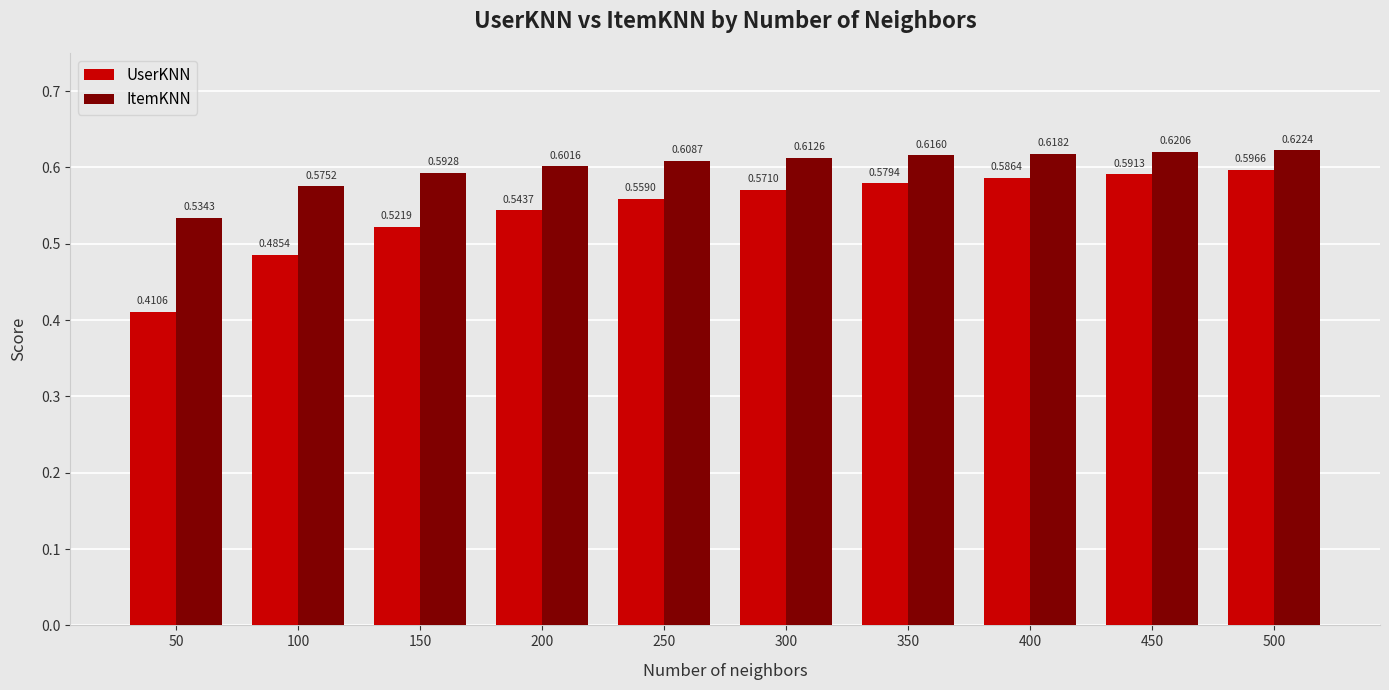

At which category does the chart reach its peak across all series?

500